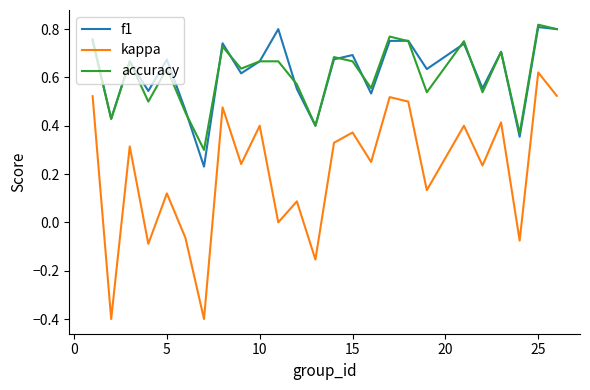

Which series has the widest spread of values?

kappa